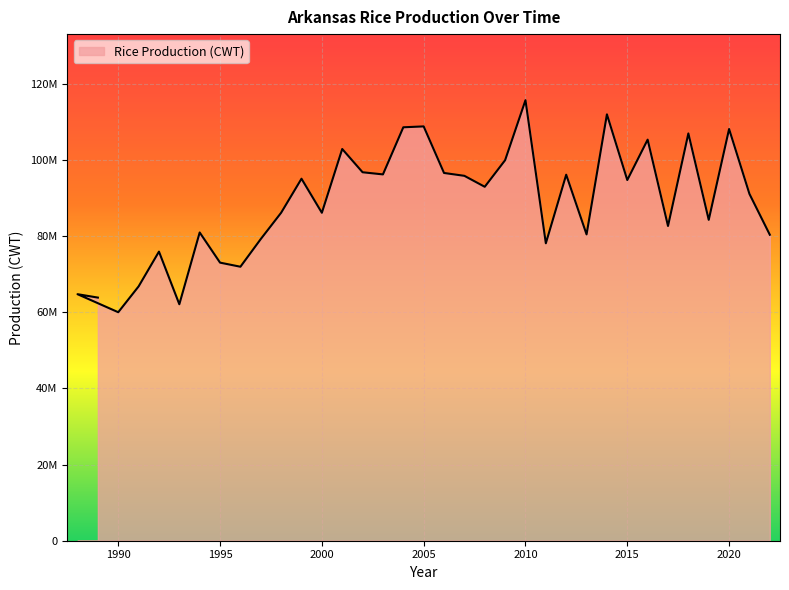

True or false: the data has more than 0 interior local peaks.

True